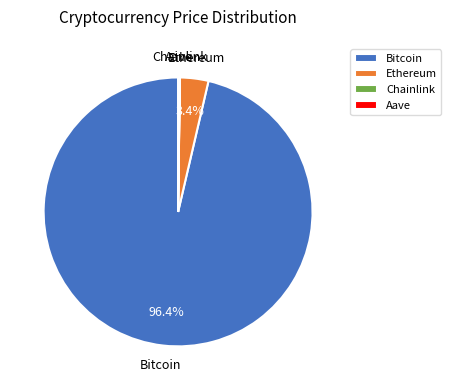

Which category has the biggest portion of the pie?

Bitcoin